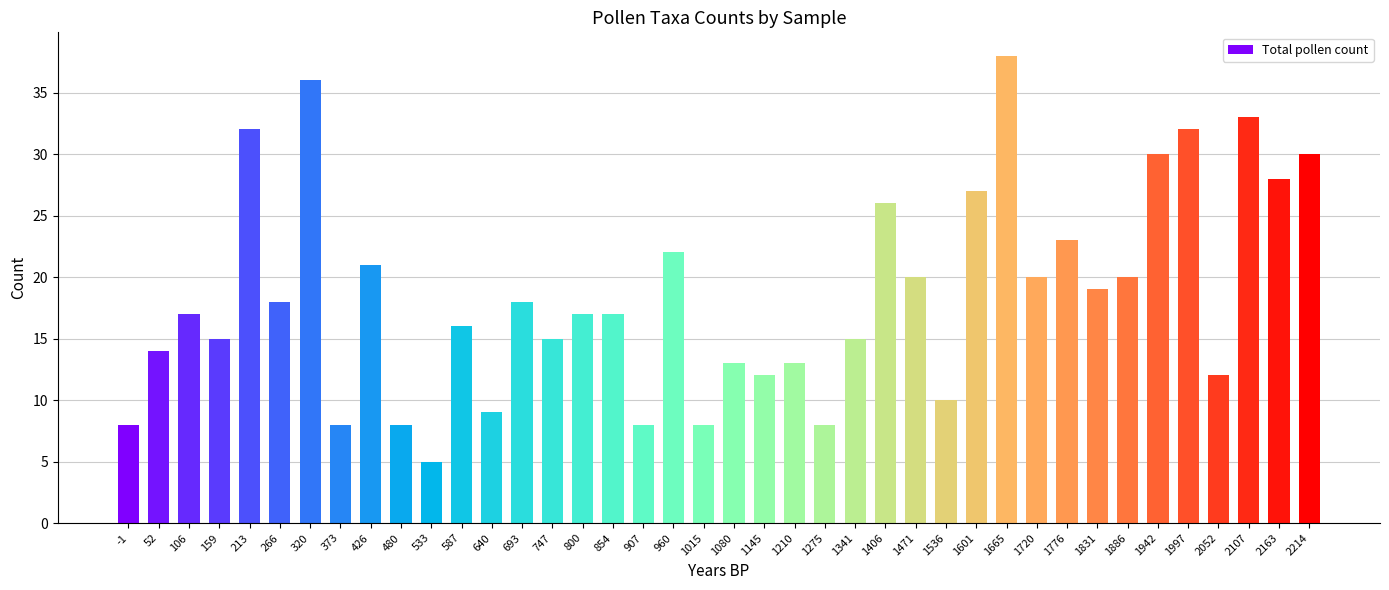

Read the value at 320, to the nearest 10.

40